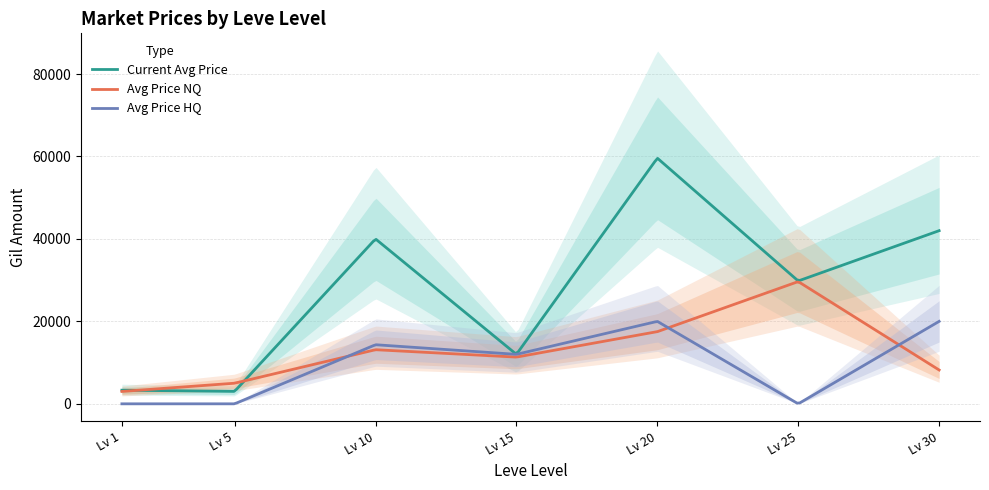

True or false: LevePriceNQ has more than 2 points higher than both neighbors.

False